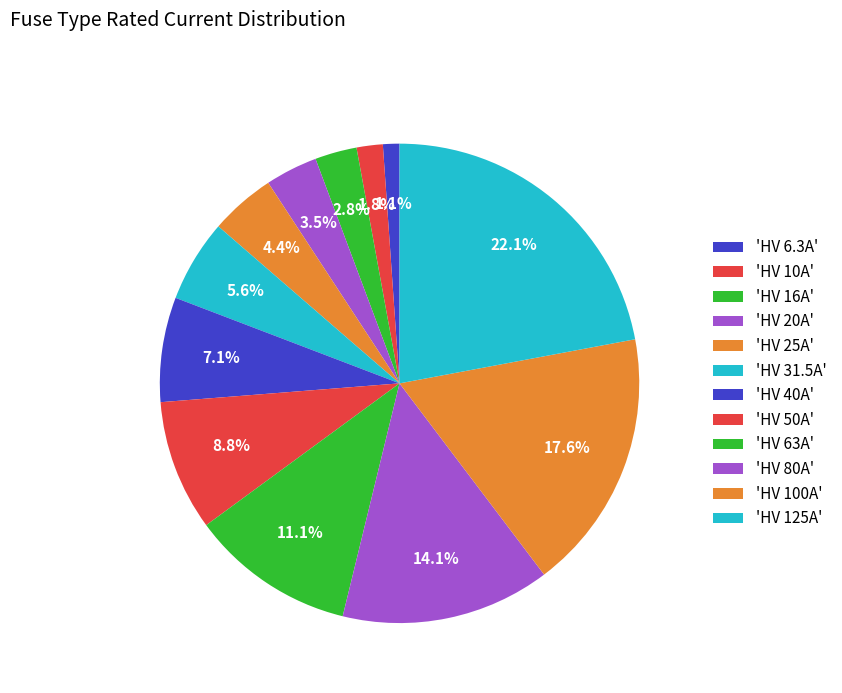

How many segments does this pie chart have?

12